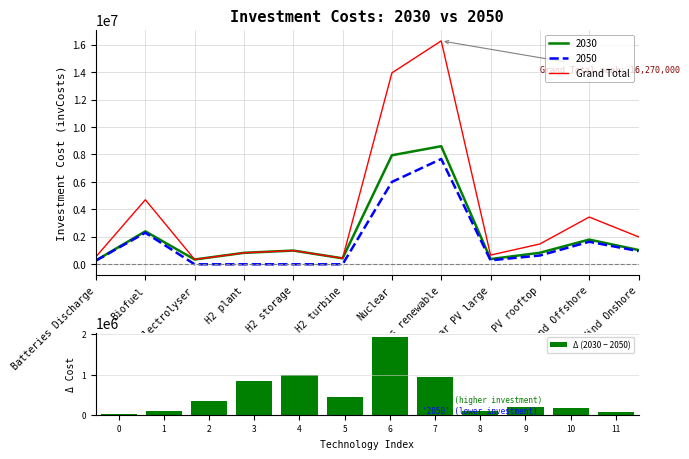

At which label does 2050 reach its peak?

Others renewable